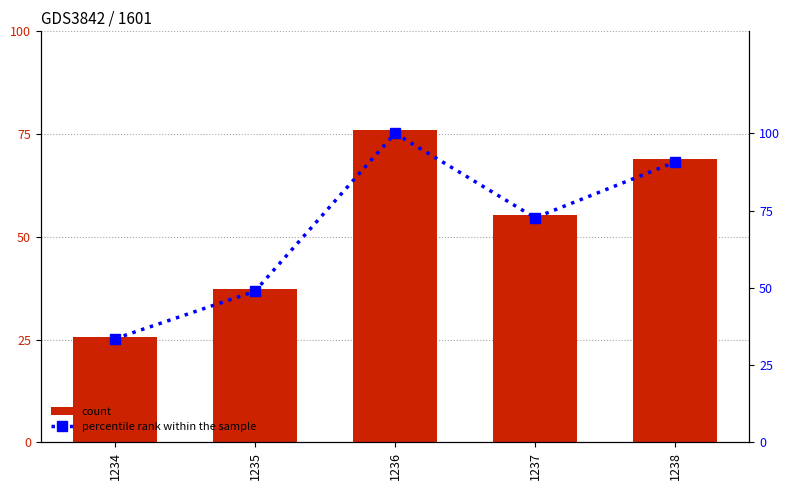

Does the chart contain stacked bars?

No